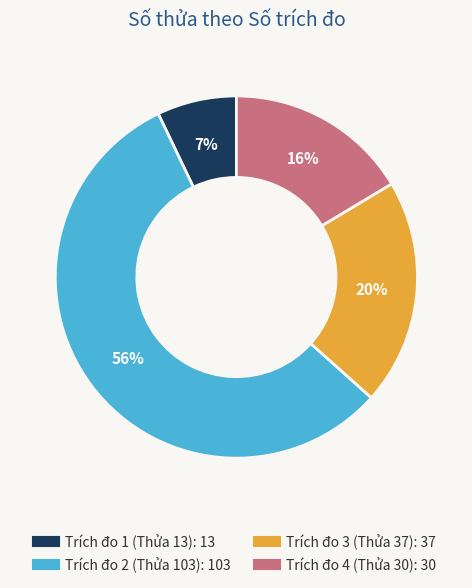

Does any single category account for the majority?

Yes